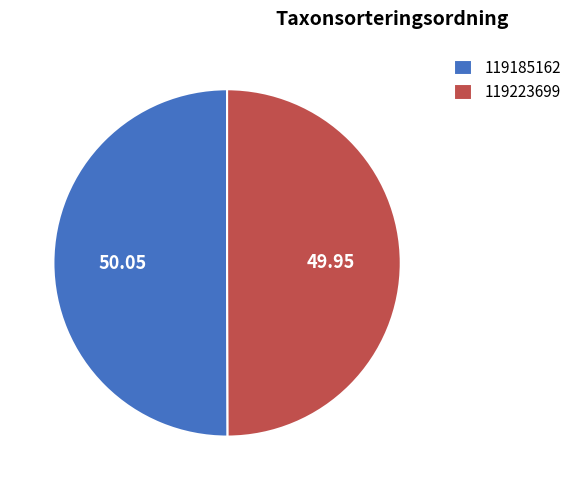

Count the number of slices in the pie.

2